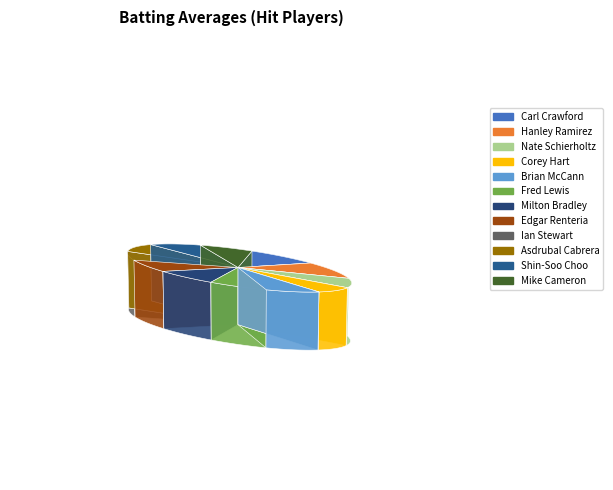

True or false: Shin-Soo Choo accounts for 1% of the total.

False